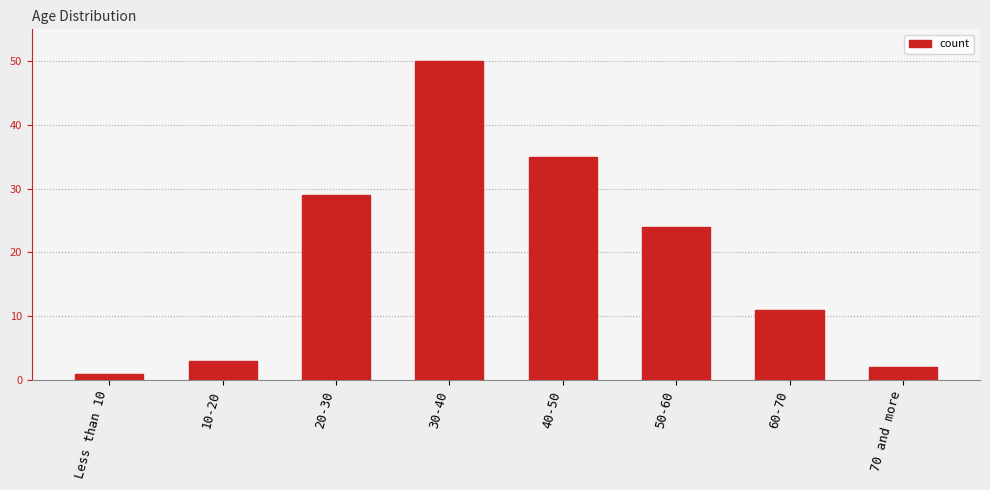

At which category does the chart reach its minimum across all series?

Less than 10